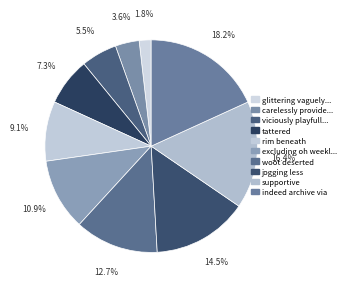

Count the number of slices in the pie.

10